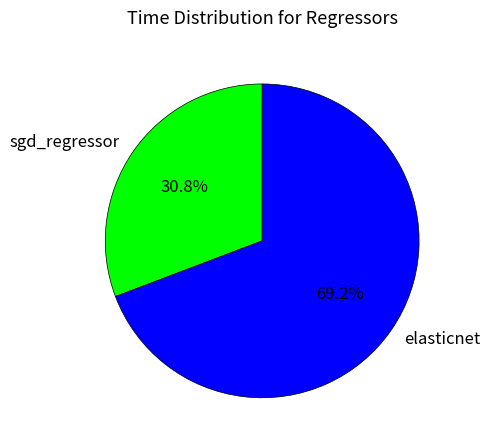

Which slice is the largest?

elasticnet